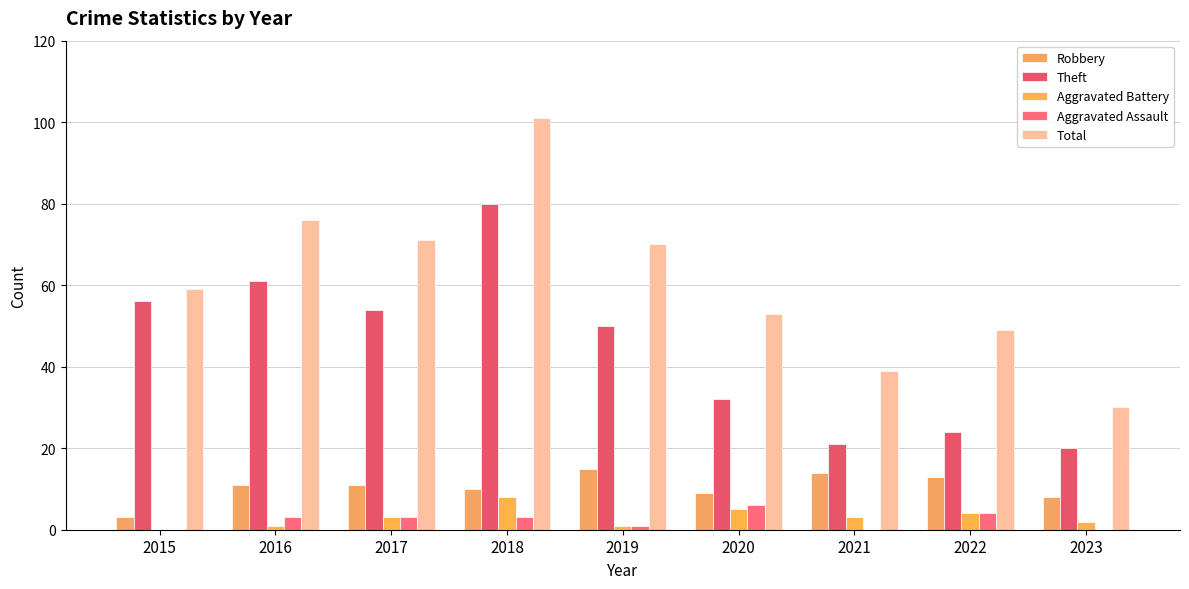

What is the difference between the maximum and minimum values in the Total series?

71